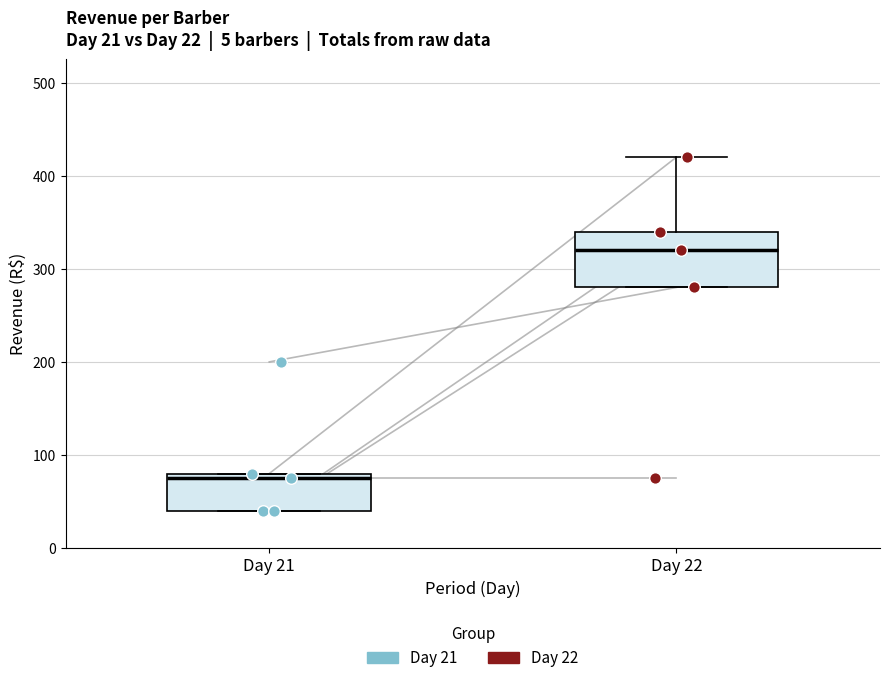

Which box is the tallest, from its lower edge to its upper edge?

Day 22